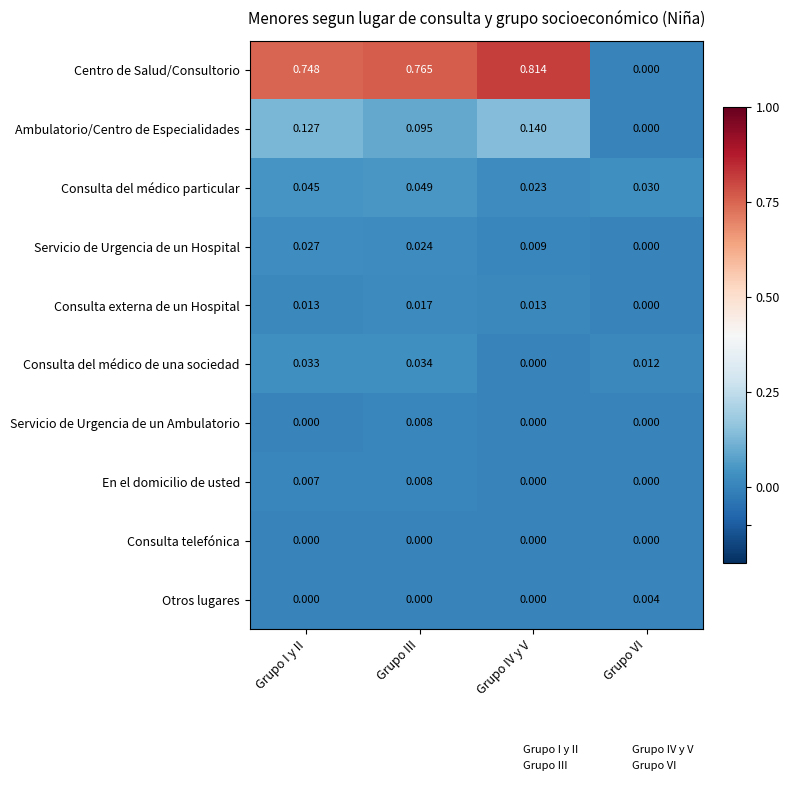

At which label is Centro de Salud/Consultorio closest to 0?

Grupo VI